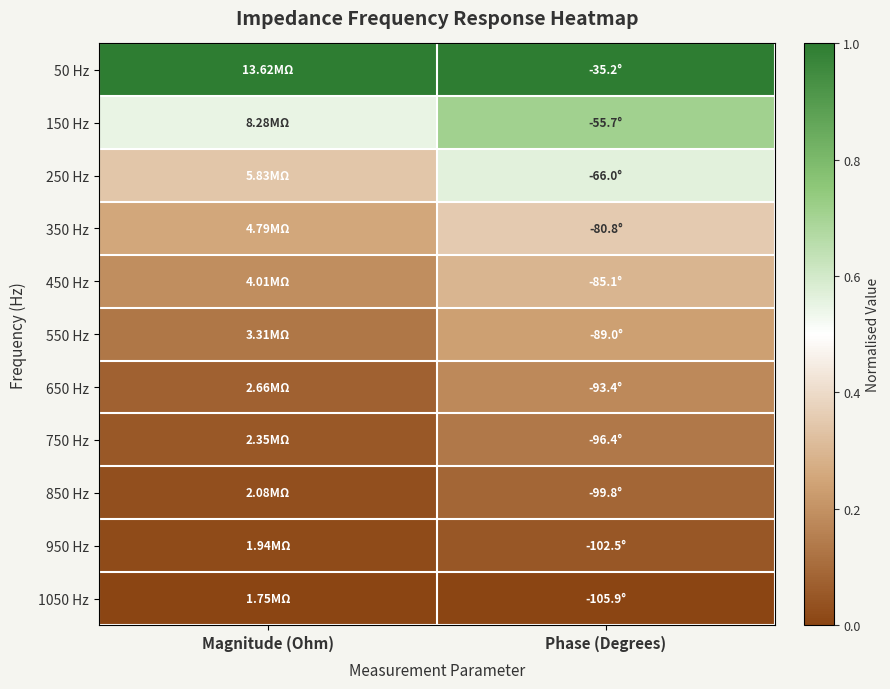

How many data points does each series have?

2